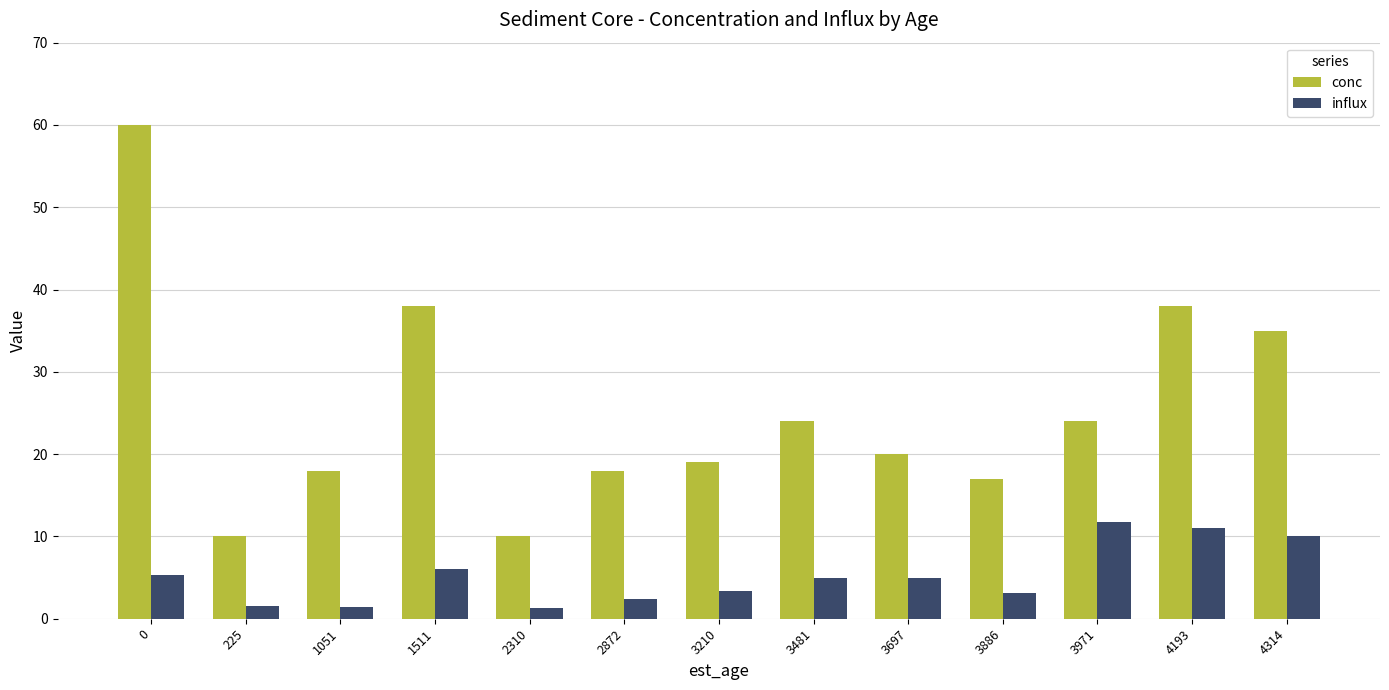

What are all the series names shown in the legend?

conc, influx